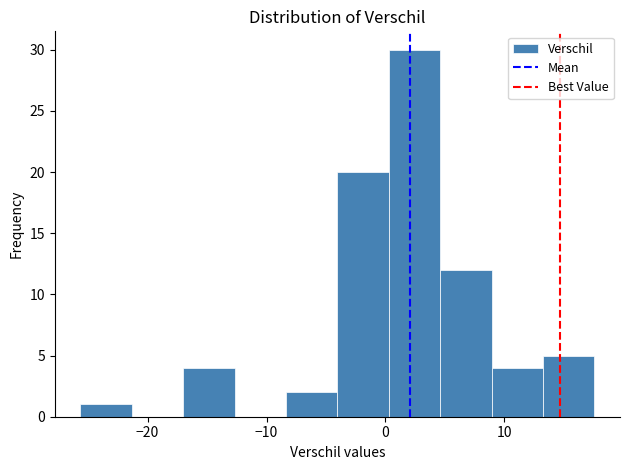

Which range on the x-axis has the tallest bar?

0 to 5